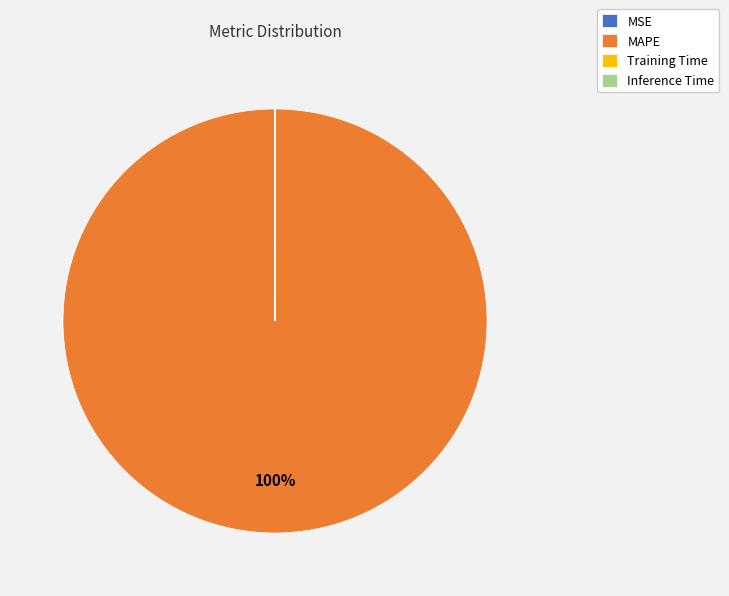

To the nearest percent, what is the difference between the largest and smallest slice percentages?

100%